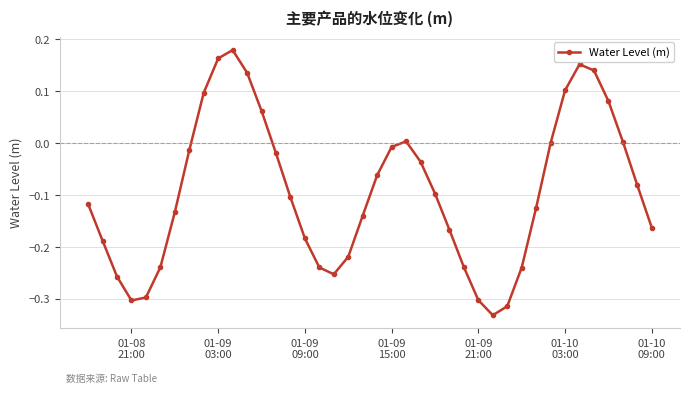

What is the difference between the second highest and minimum values?

0.5